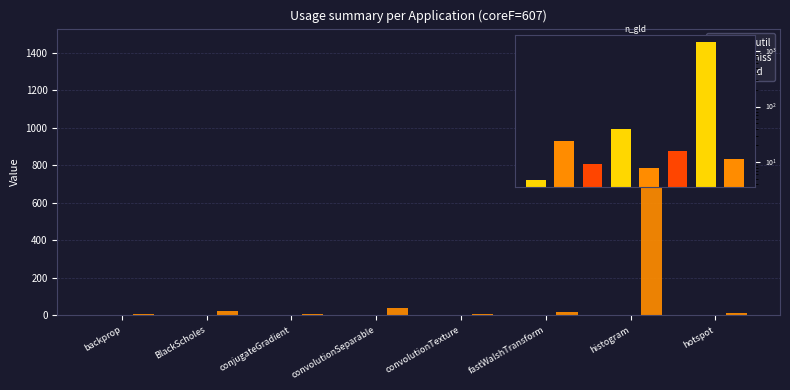

Count the number of categories in the chart.

8